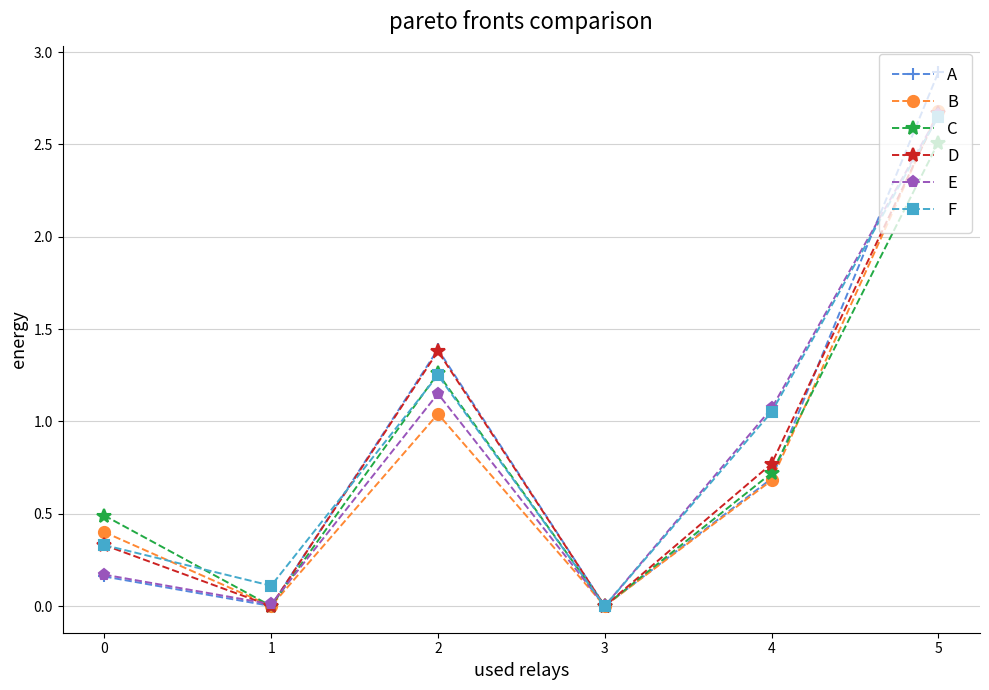

Between 0 and 2, which series saw the biggest shift?

A